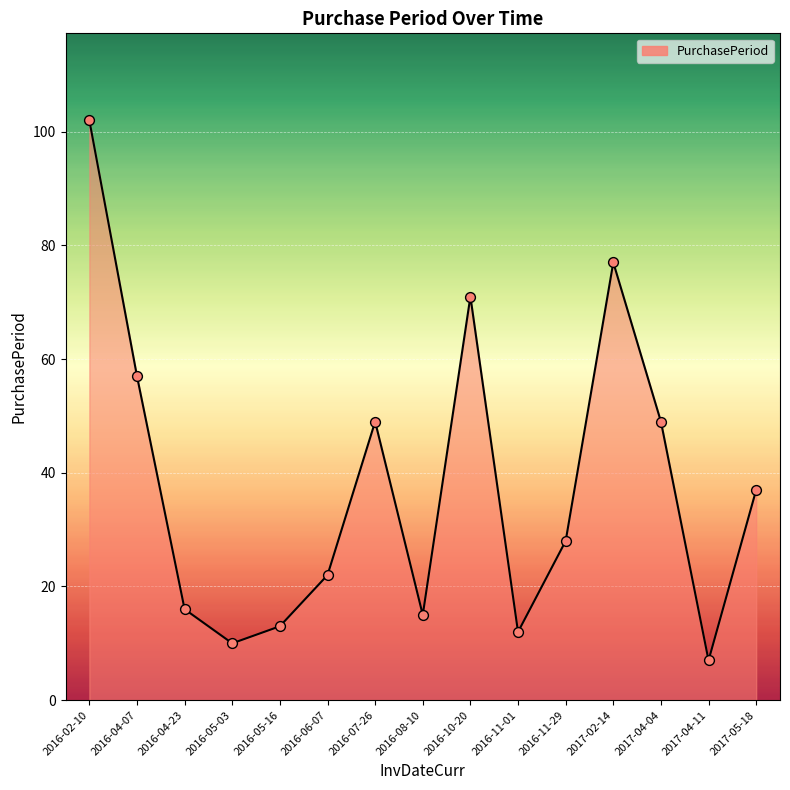

What is the change in value from 2016-05-16 to 2016-07-26?

+36